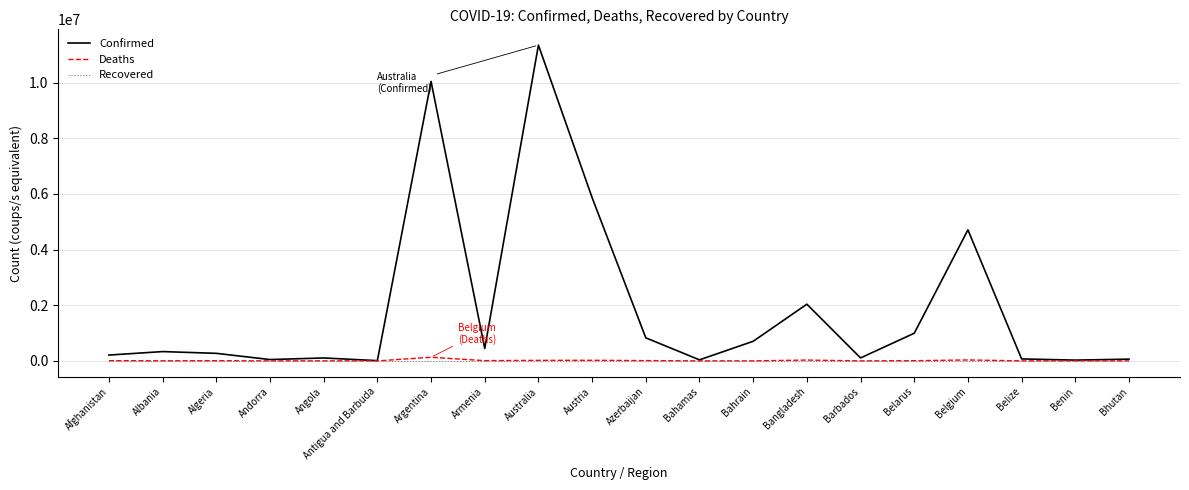

What is the greatest value displayed?

11347698